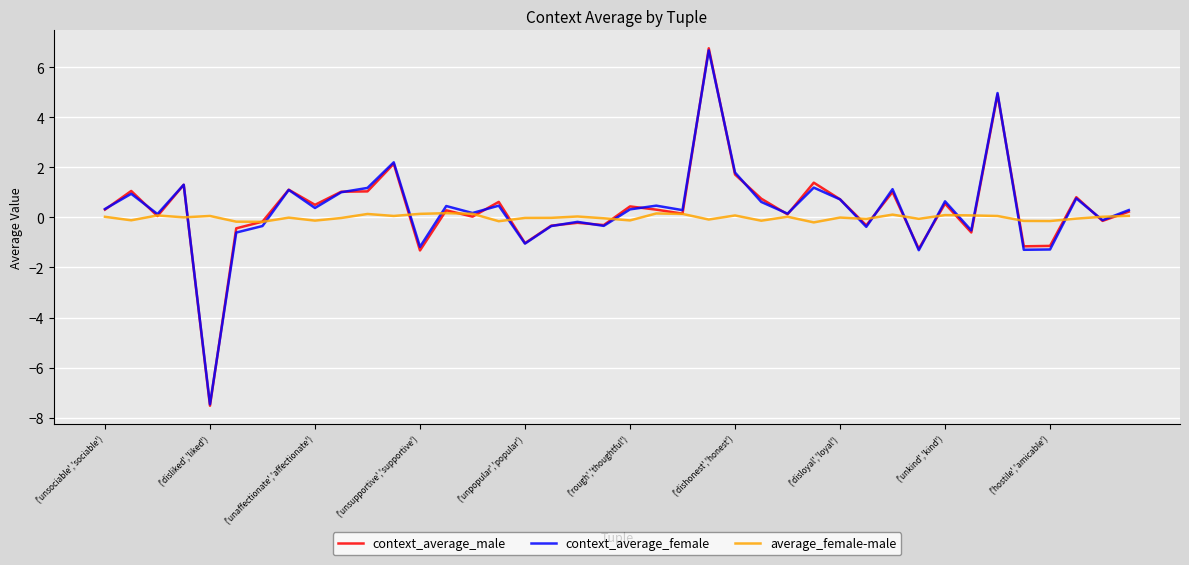

What is the minimum value shown in the chart?

-7.5